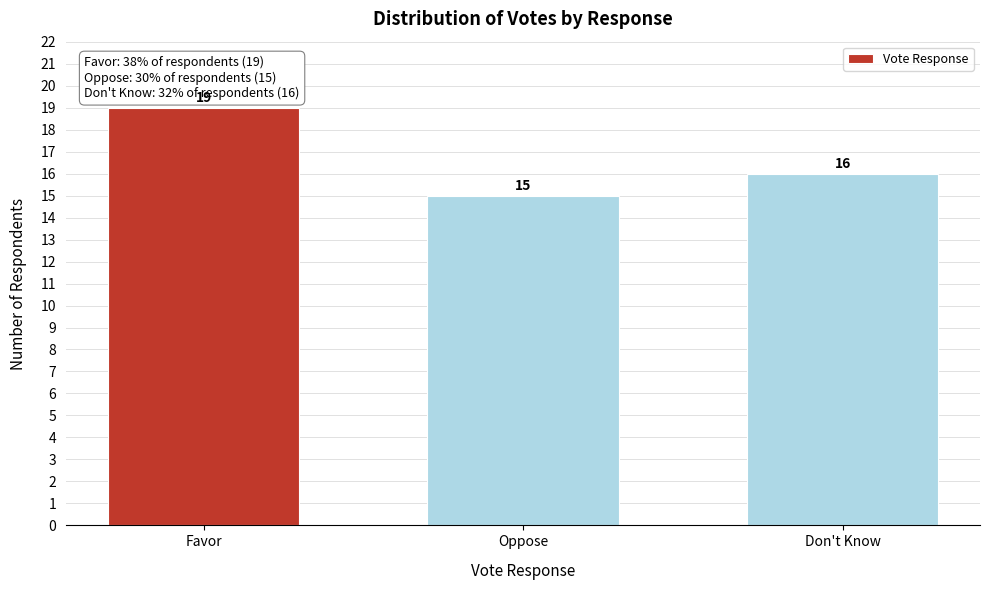

Reading left to right, extract all data points from this chart.

19	15	16